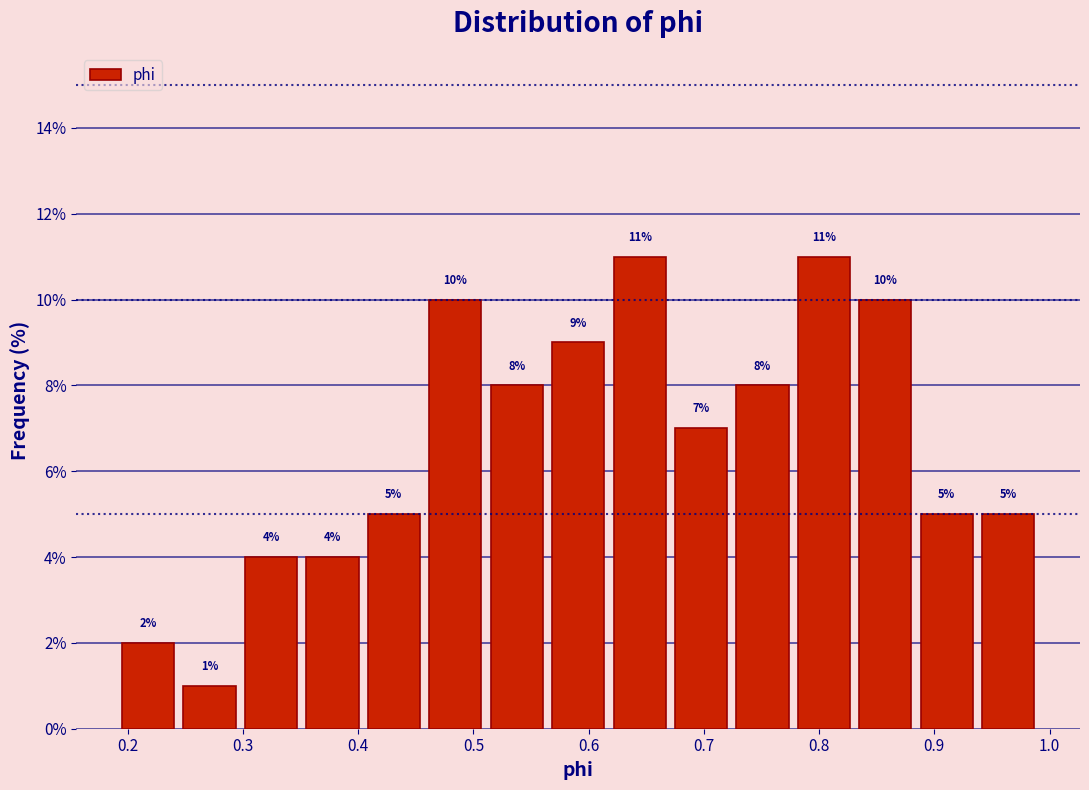

Reading left to right, list every bar in this chart as the range it spans on the x-axis followed by its height. The bar edges are not printed on the chart, so give them approximately, as read against the axis.

0.19 to 0.24: 2
0.24 to 0.30: 1
0.30 to 0.35: 4
0.35 to 0.40: 4
0.40 to 0.46: 5
0.46 to 0.51: 10
0.51 to 0.56: 8
0.56 to 0.62: 9
0.62 to 0.67: 11
0.67 to 0.72: 7
0.72 to 0.78: 8
0.78 to 0.83: 11
0.83 to 0.88: 10
0.88 to 0.94: 5
0.94 to 0.99: 5